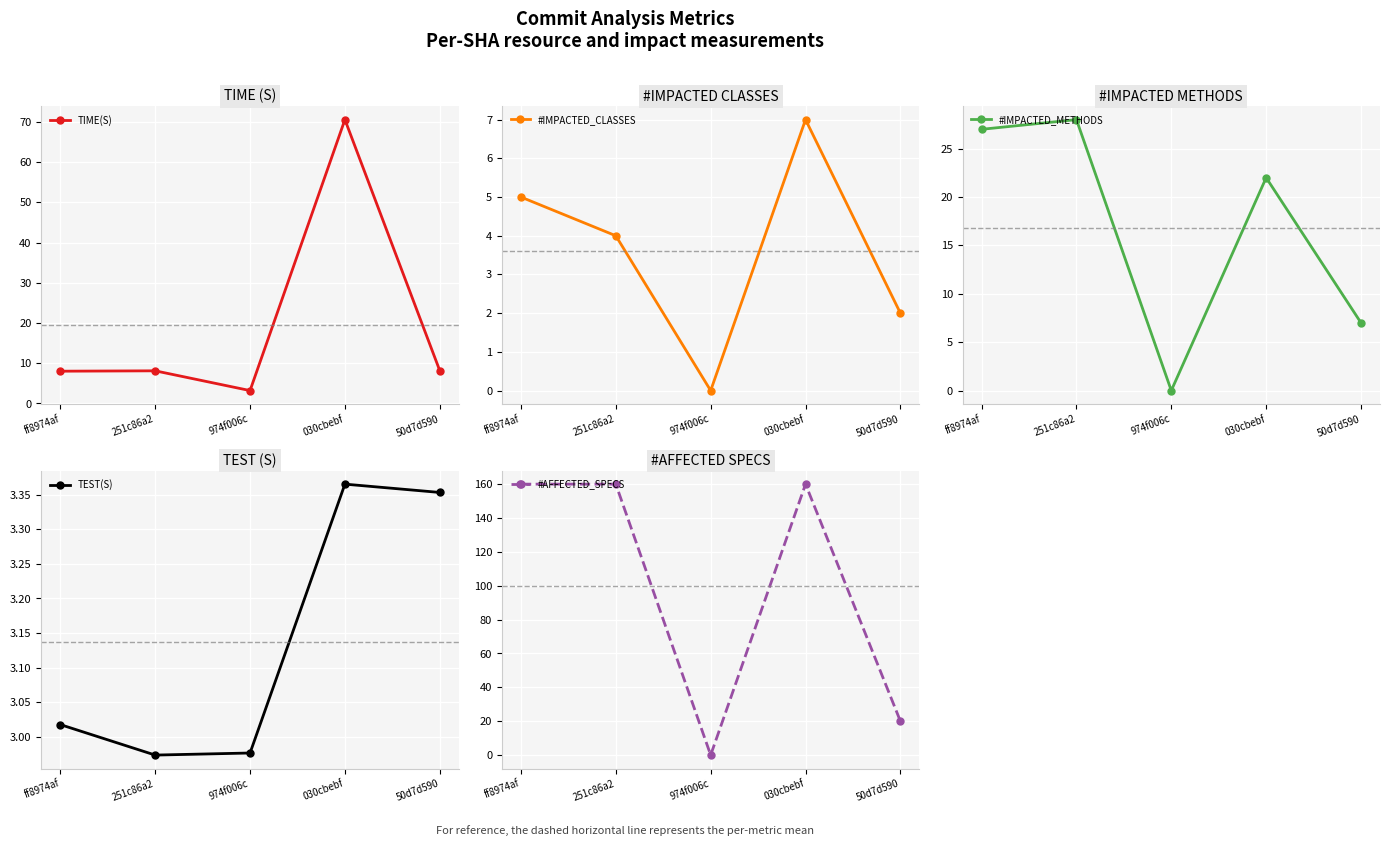

Reading right to left, extract all data points from this chart.

TIME(S): 50d7d590=8.2	030cbebf=70.6	974f006c=3.2	251c86a2=8.1	ff8974af=8.0
#IMPACTED_CLASSES: 50d7d590=2.0	030cbebf=7.0	974f006c=0.0	251c86a2=4.0	ff8974af=5.0
#IMPACTED_METHODS: 50d7d590=7.0	030cbebf=22.0	974f006c=0.0	251c86a2=28.0	ff8974af=27.0
TEST(S): 50d7d590=3.4	030cbebf=3.4	974f006c=3.0	251c86a2=3.0	ff8974af=3.0
#AFFECTED_SPECS: 50d7d590=20.0	030cbebf=160.0	974f006c=0.0	251c86a2=160.0	ff8974af=160.0